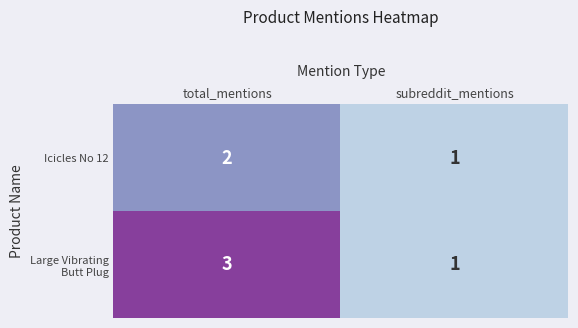

At which label is Icicles No 12 closest to 1?

subreddit_mentions